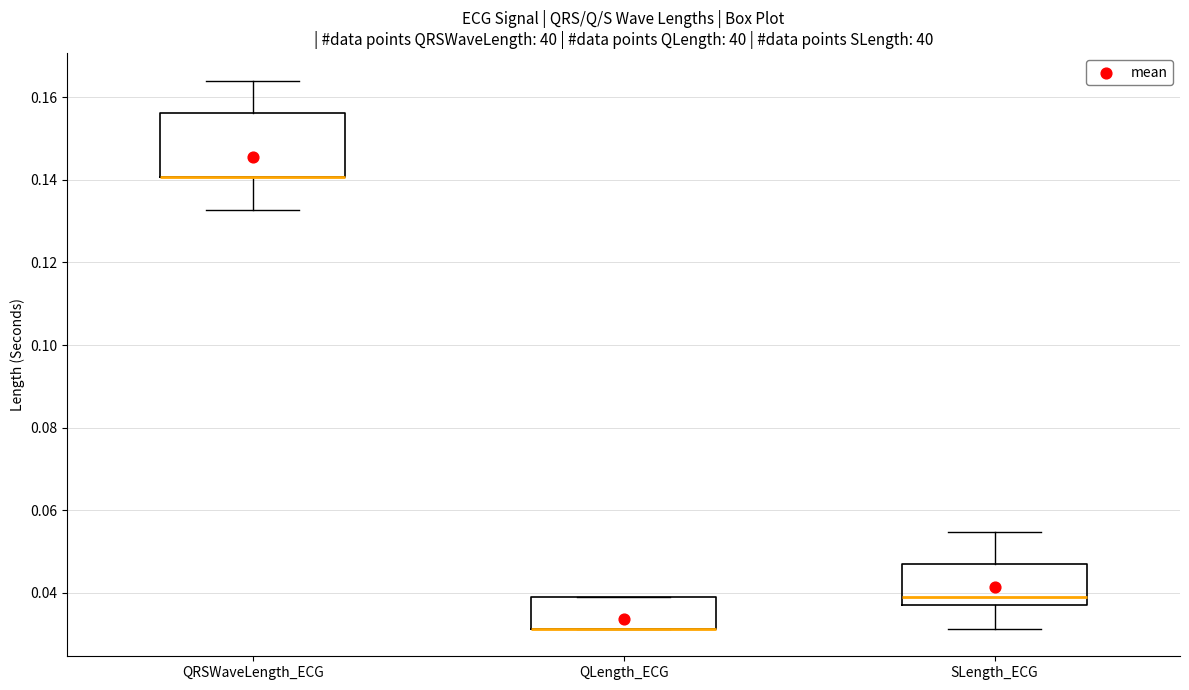

Reading left to right, read every box against the y-axis: the position of its median line, the range the box covers, and the ends of its whiskers. The values are not printed on the chart, so give them approximately, as read against the axis.

QRSWaveLength_ECG: median 0.140 (drawn on the box's lower edge), box 0.140 to 0.156, whiskers 0.132 to 0.164
QLength_ECG: median 0.032 (drawn on the box's lower edge), box 0.032 to 0.040, whiskers 0.032 to 0.040
SLength_ECG: median 0.040, box 0.038 to 0.046, whiskers 0.032 to 0.054